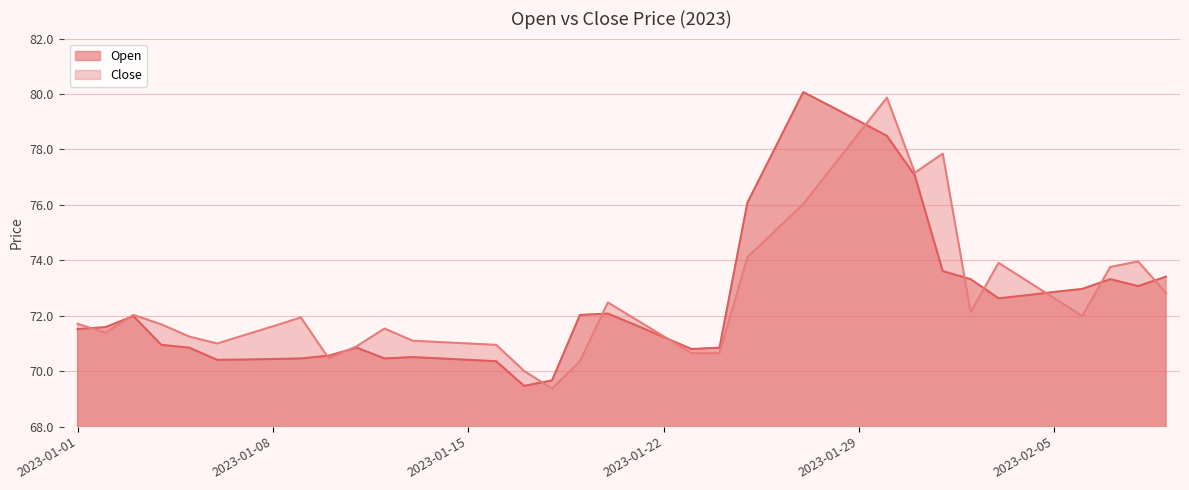

What is the maximum value shown in the chart?

80.1